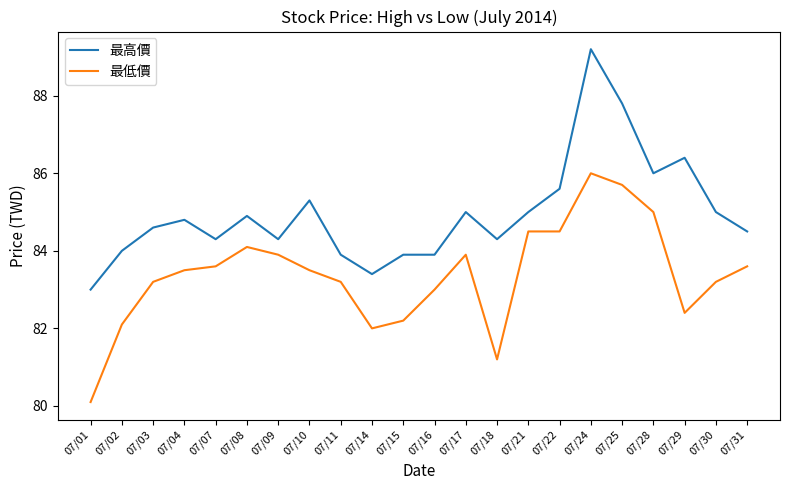

Which label corresponds to the largest value in the chart?

07/24